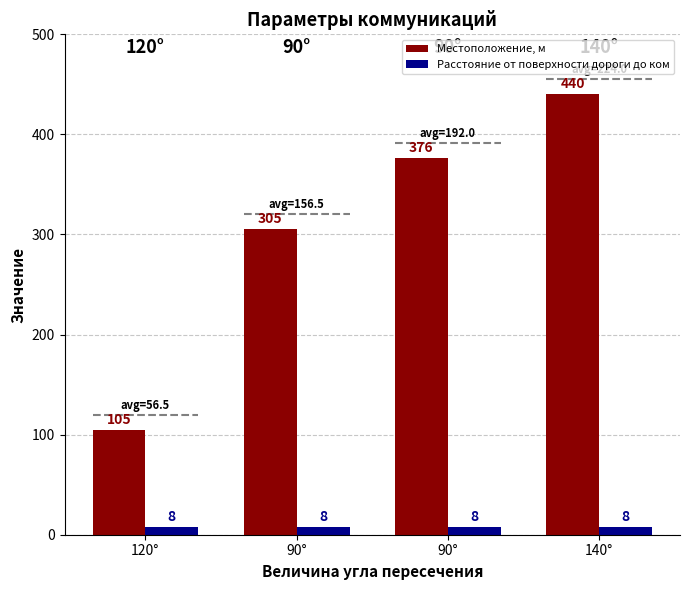

At which category is the sum across all series the highest?

140°